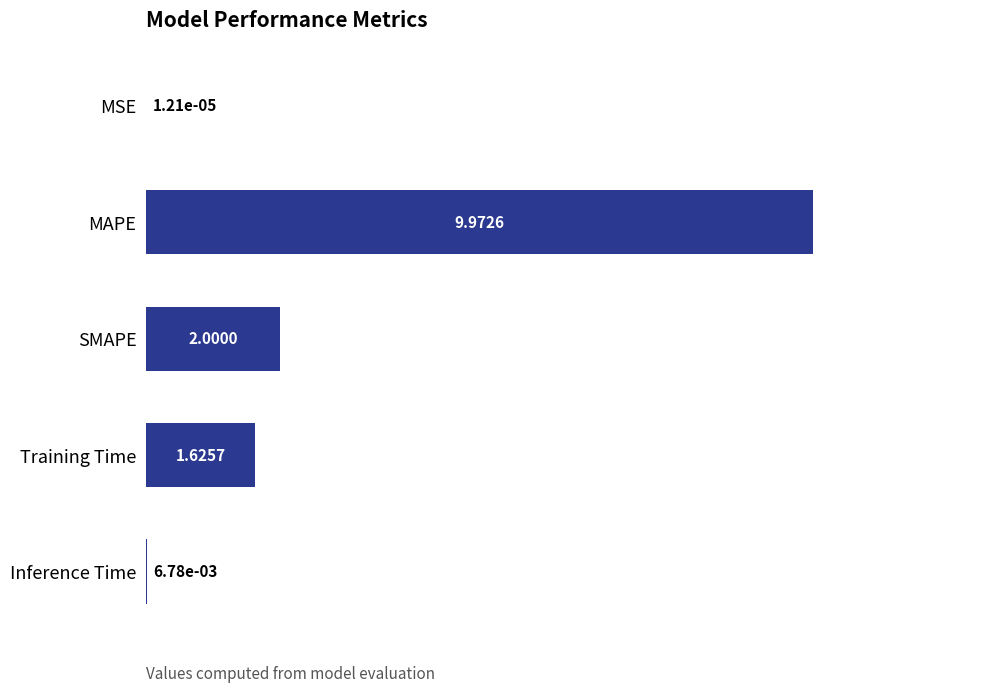

What is the sum of all values?

13.6